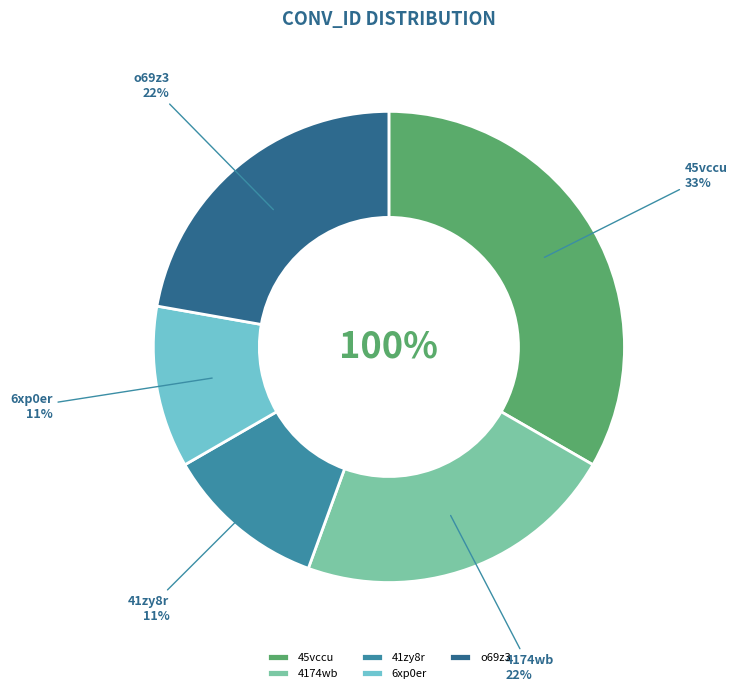

What is the total percentage of o69z3 and 4174wb?

44.4%